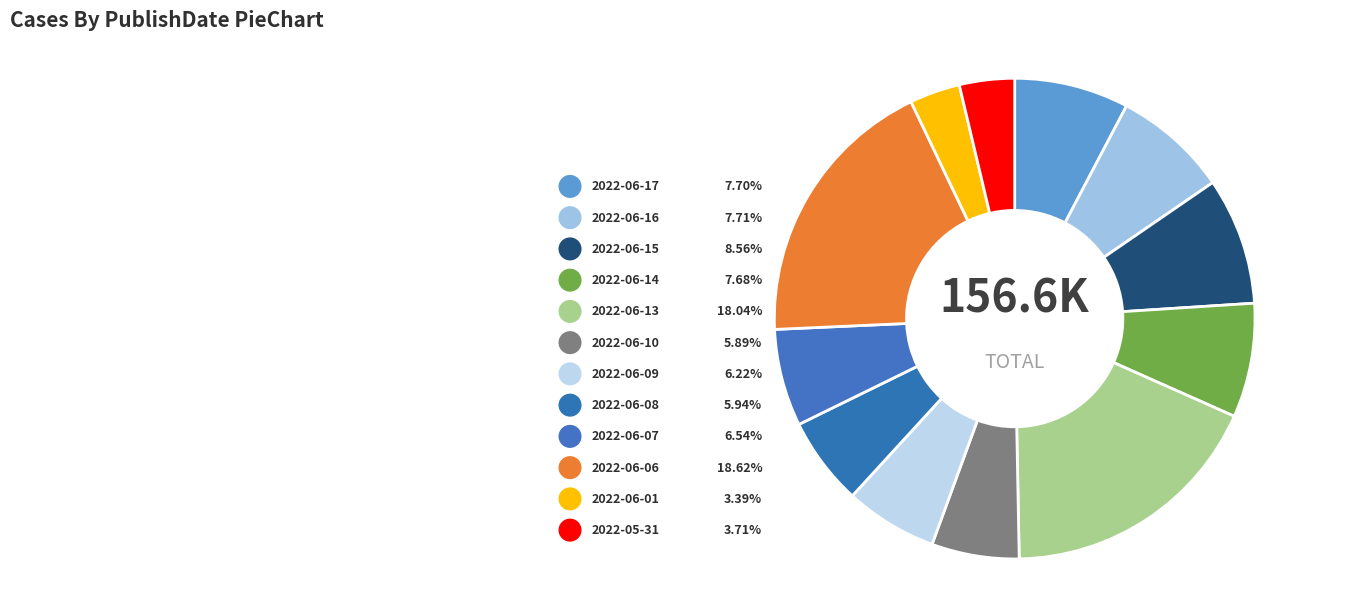

To the nearest percent, what portion does 2022-06-16 represent?

8%